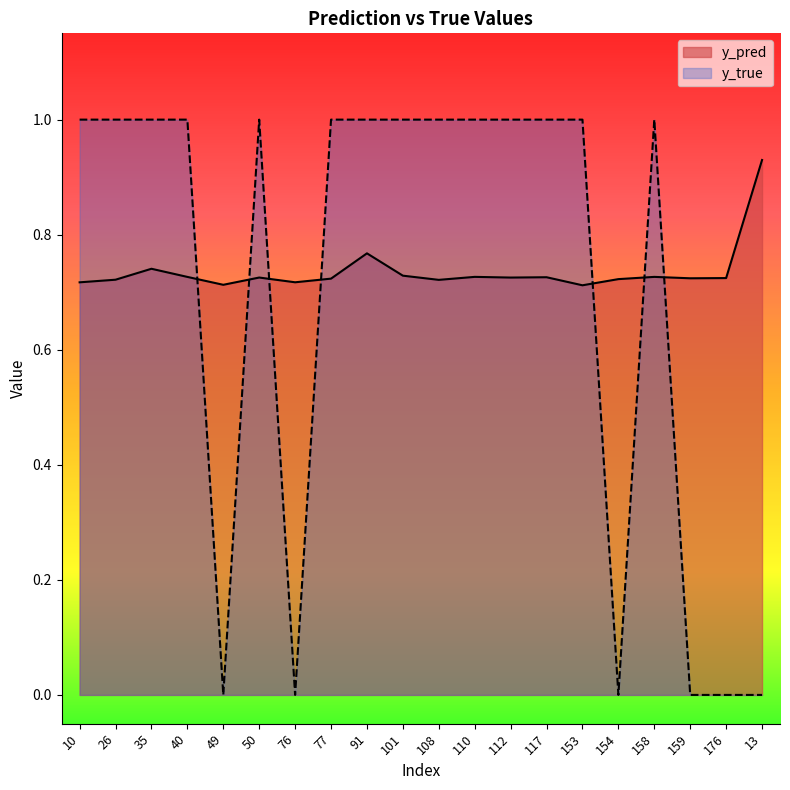

What is the sum of the y_pred values at 91 and 108?

1.5